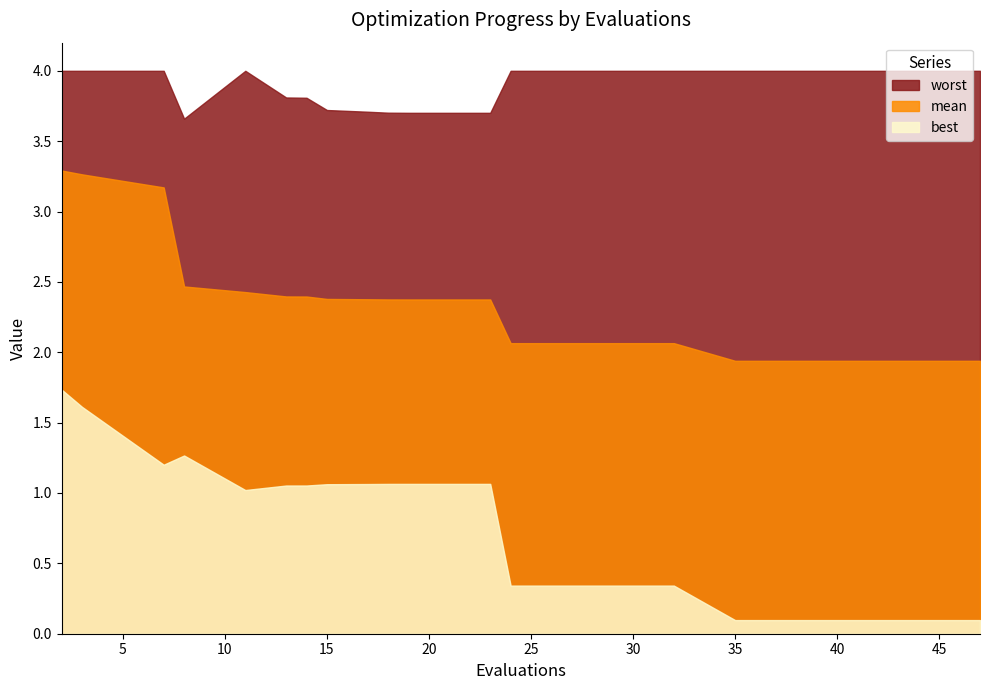

What is the value of the mean point at the 2nd from the left?

3.3